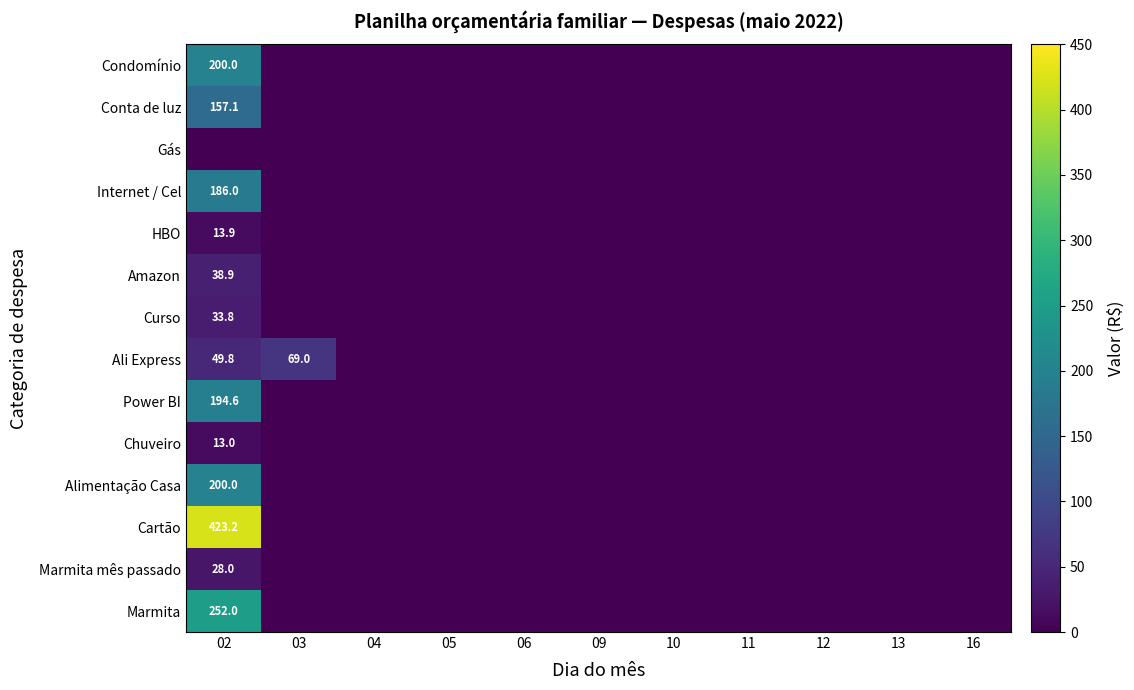

Is the value of HBO at 02 greater than the value of Gás at 02?

Yes